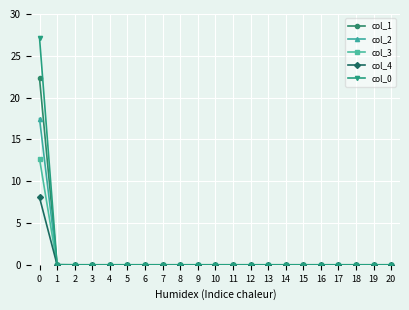

The value of col_4 at 14 is -4.0. True or false?

False